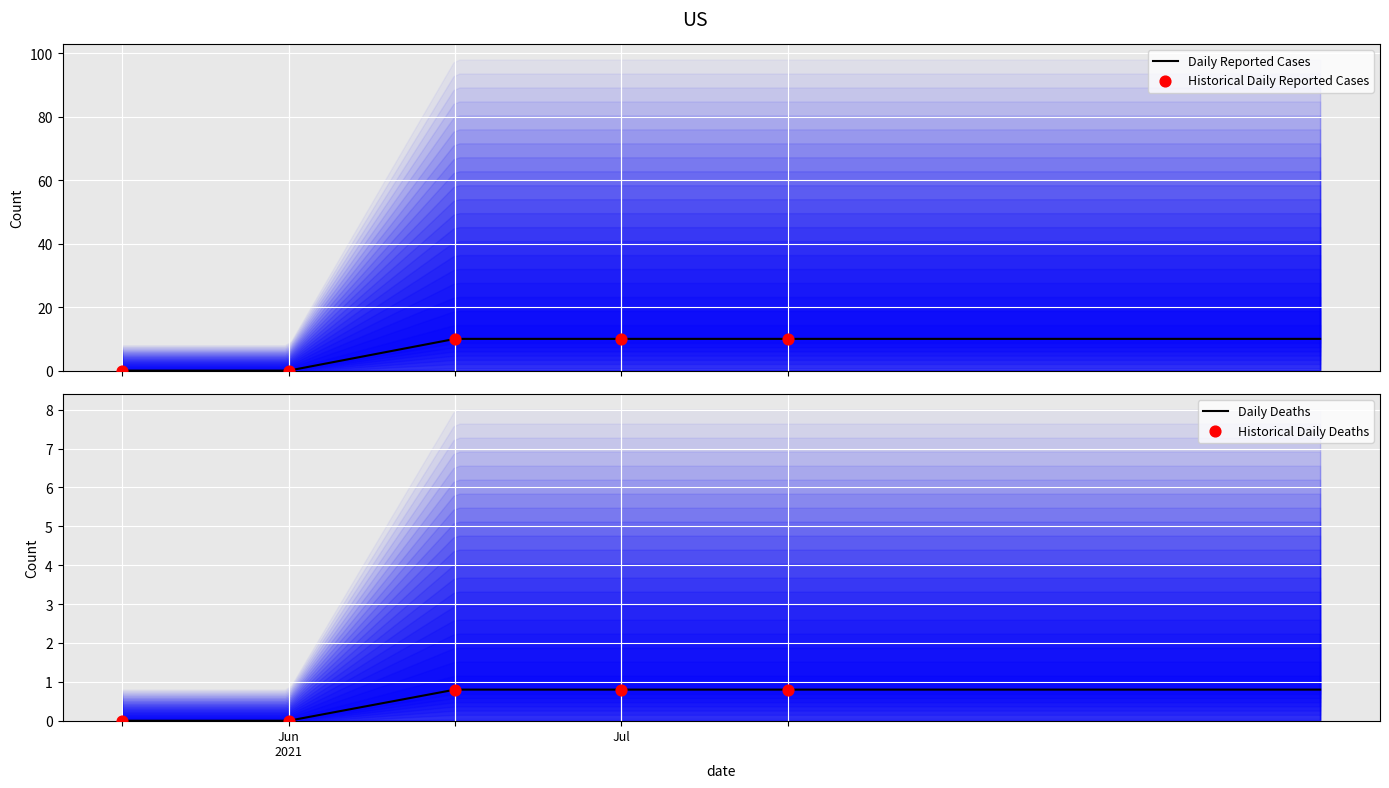

Between 4 and 0, which is larger?

4